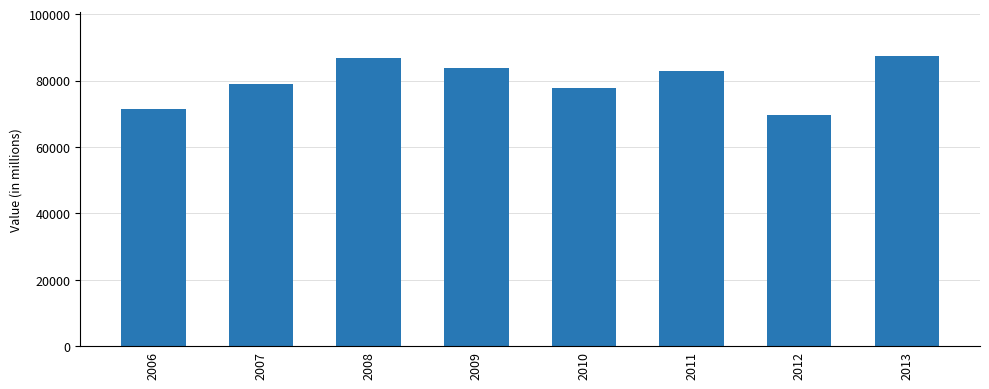

What is the minimum value shown in the chart?

69715